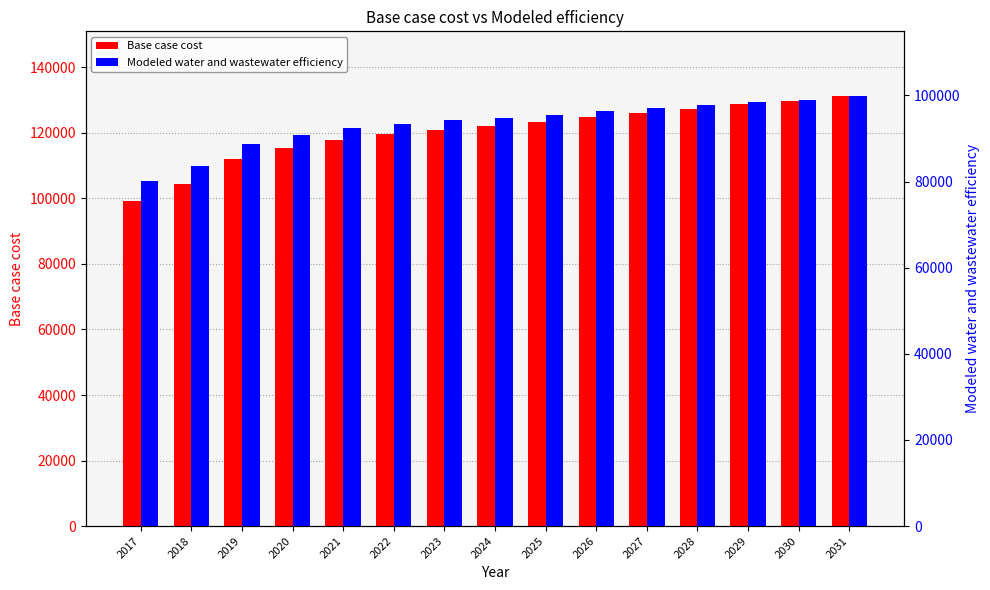

True or false: Base case cost has a value of 117749.8 at 2021.

True